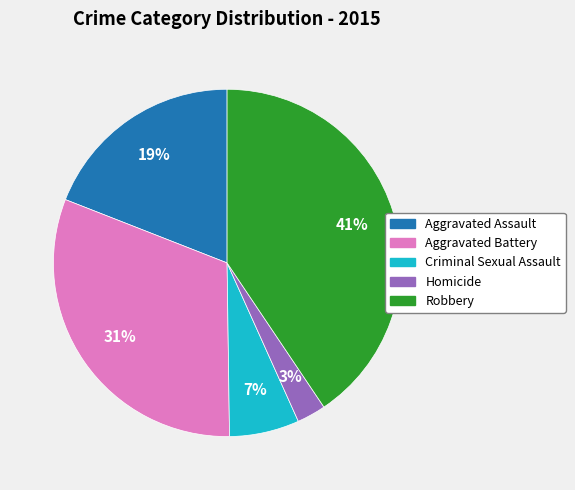

Is Robbery the majority of the pie?

No